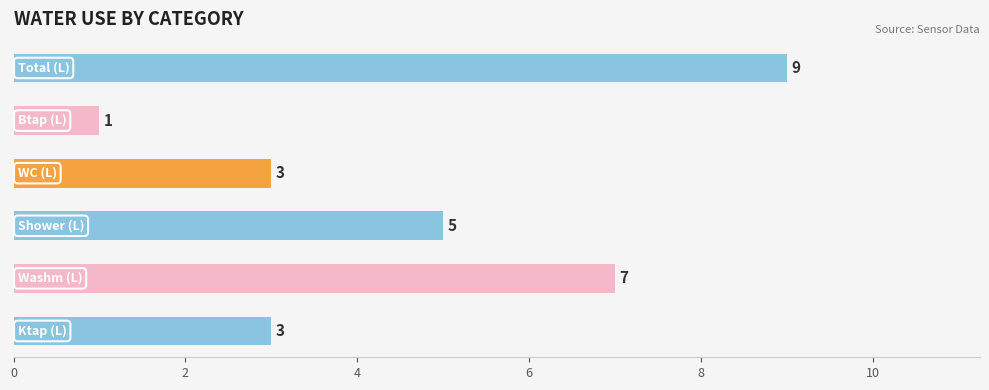

What is the greatest value displayed?

9